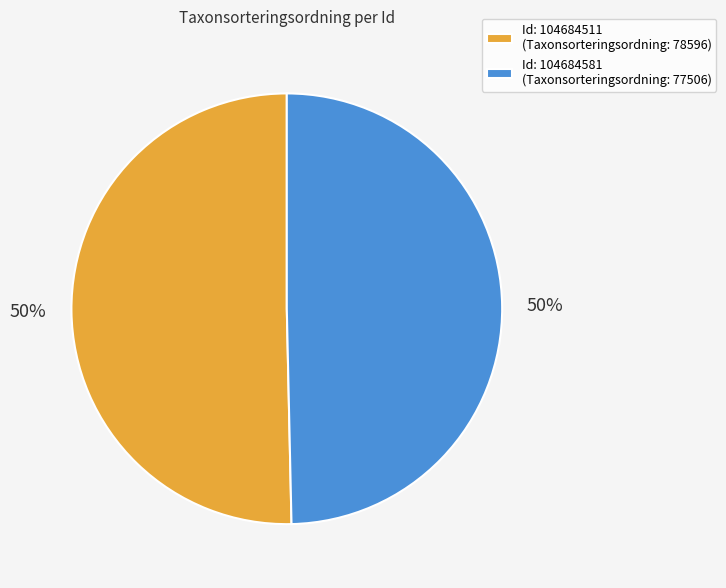

True or false: Id: 104684581 (Taxonsorteringsordning: 77506) accounts for 40% of the total.

False